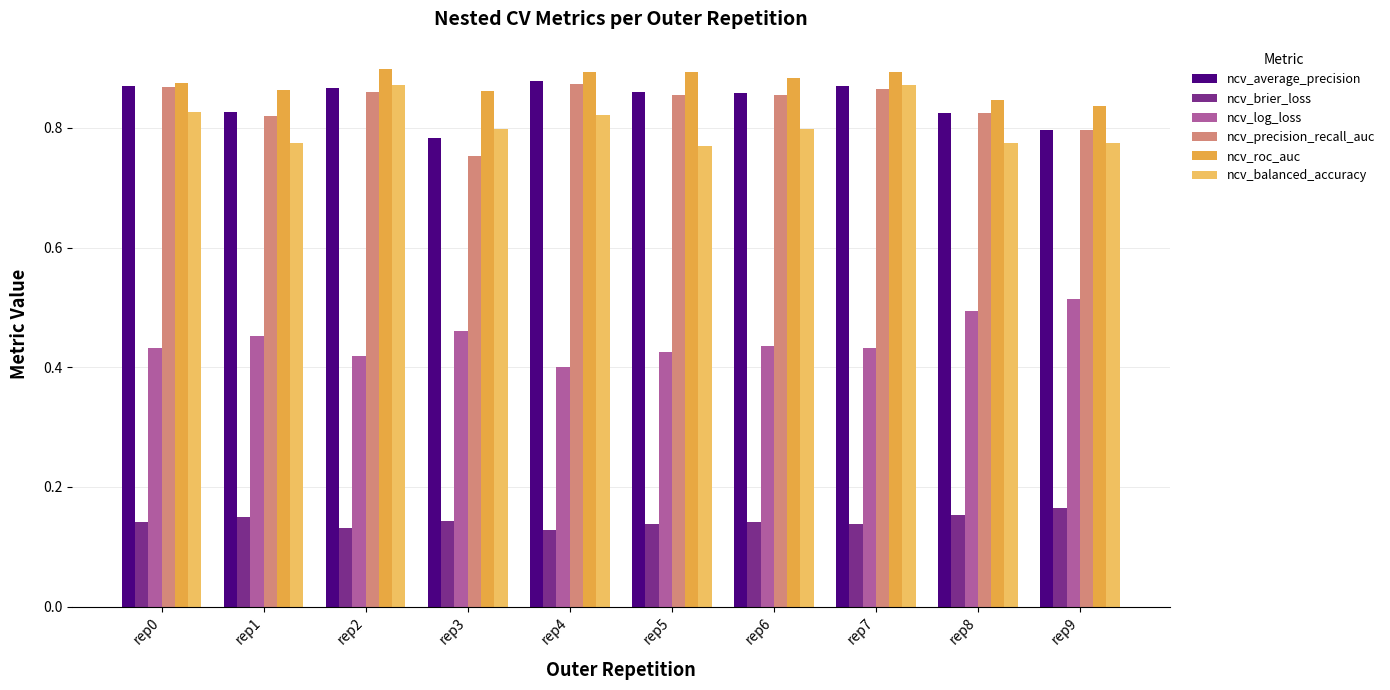

How many categories are shown in the chart?

10